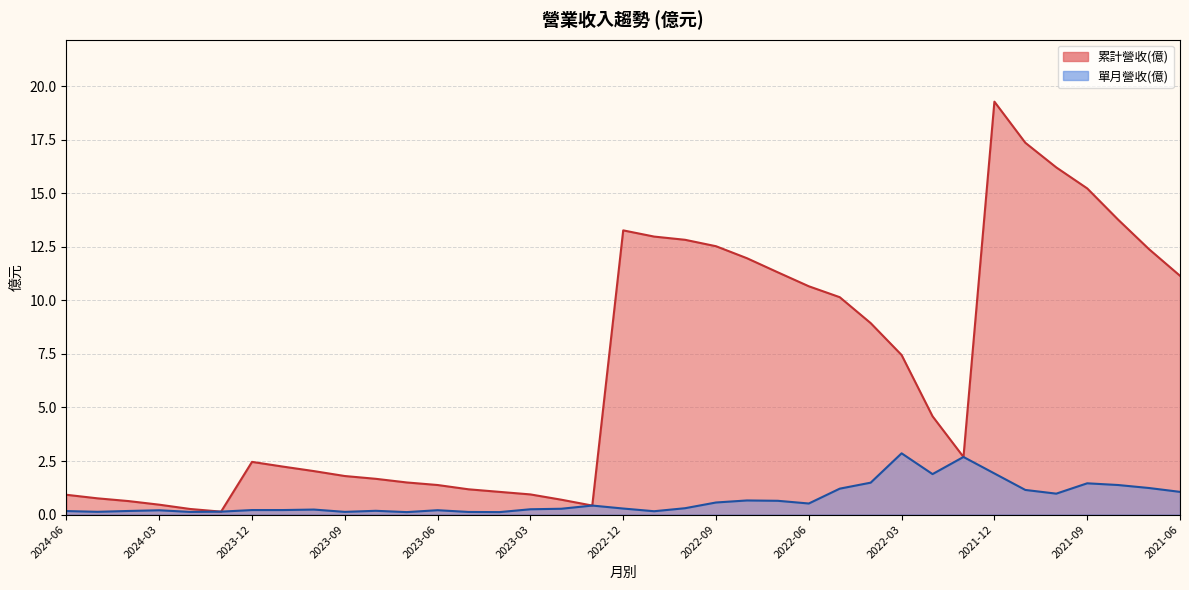

How many interior local peaks does the 累計營收(億) series have?

3